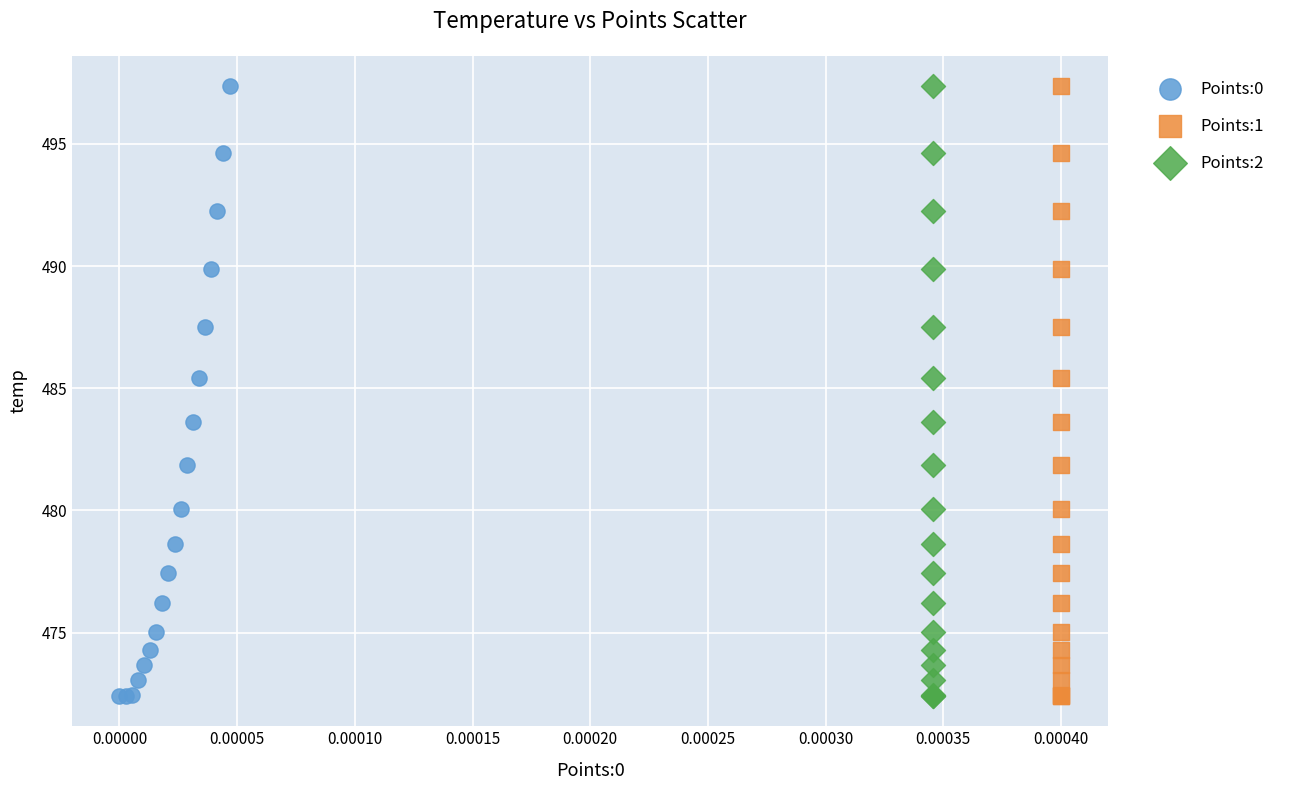

What are all the series names shown in the legend?

Points:0, Points:1, Points:2